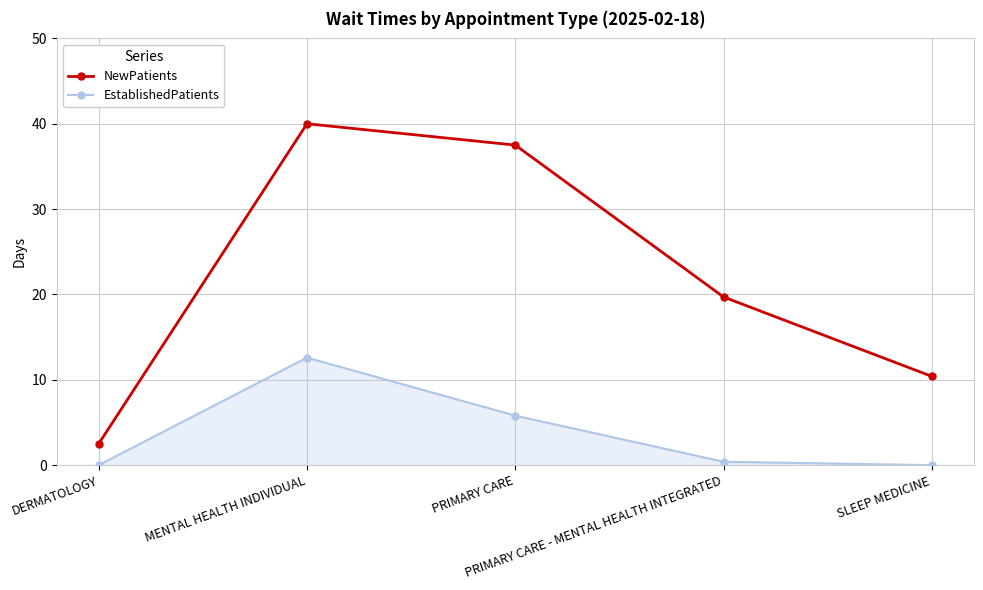

Which series has the widest spread of values?

NewPatients